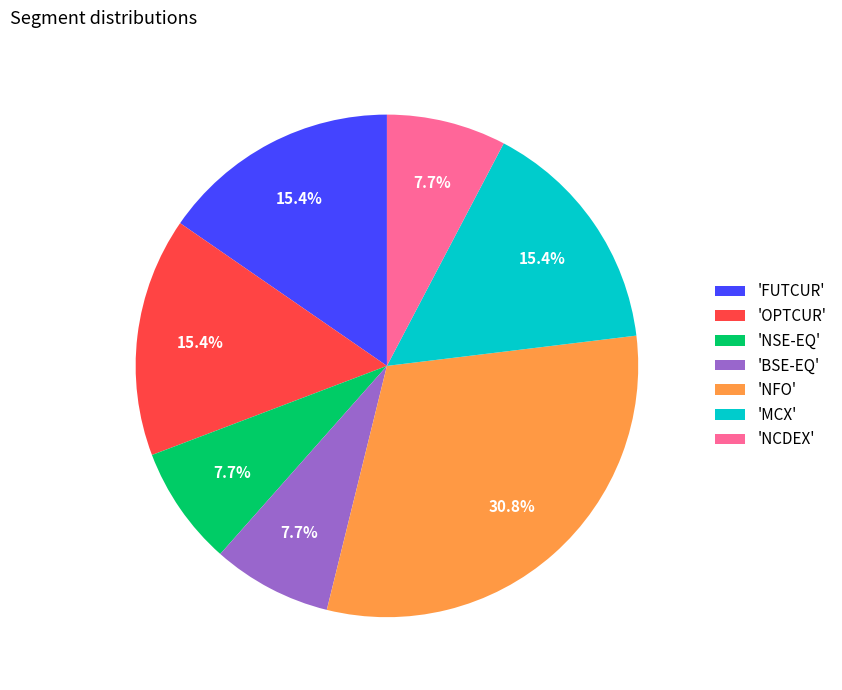

Combined, what portion of the pie is 'BSE-EQ' and 'NFO'?

38.5%